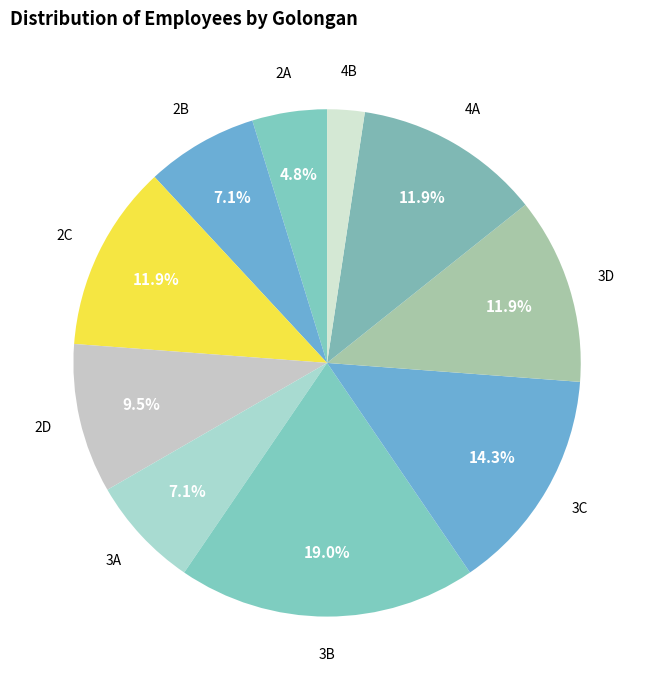

Is there a majority slice in this chart?

No